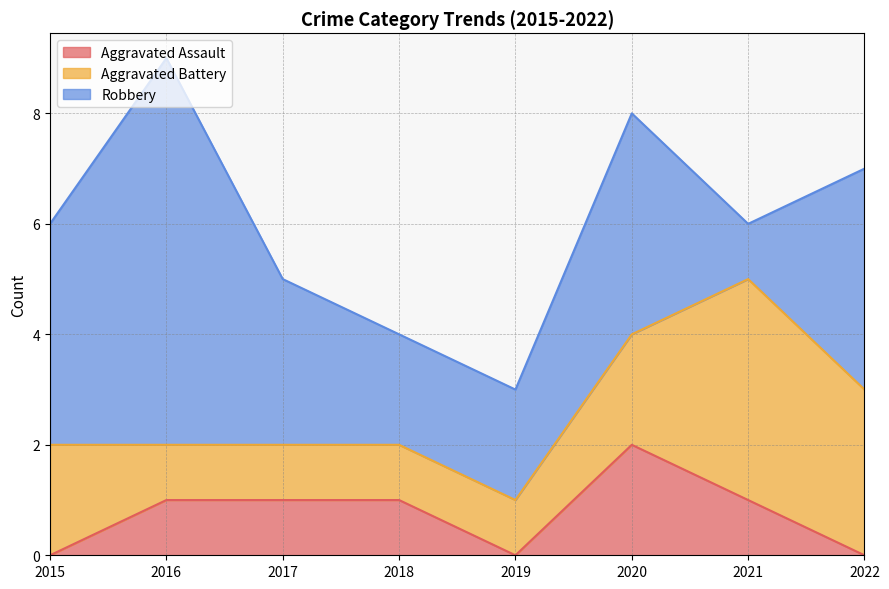

Reading left to right, extract all data points from this chart.

Aggravated Assault: 2015=0	2016=1	2017=1	2018=1	2019=0	2020=2	2021=1	2022=0
Aggravated Battery: 2015=2	2016=1	2017=1	2018=1	2019=1	2020=2	2021=4	2022=3
Robbery: 2015=4	2016=7	2017=3	2018=2	2019=2	2020=4	2021=1	2022=4